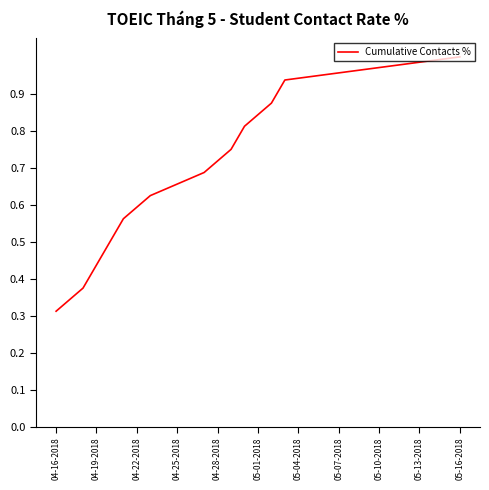

What is the greatest value displayed?

1.0